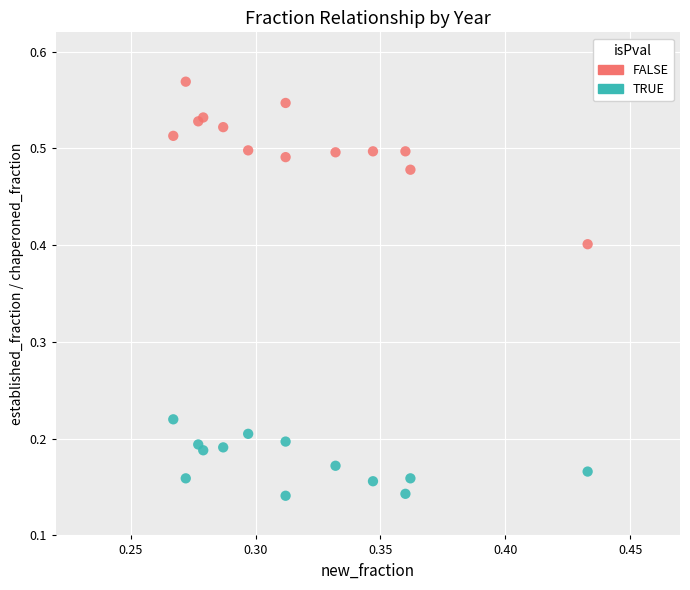

Which series contains the lowest Y value?

TRUE